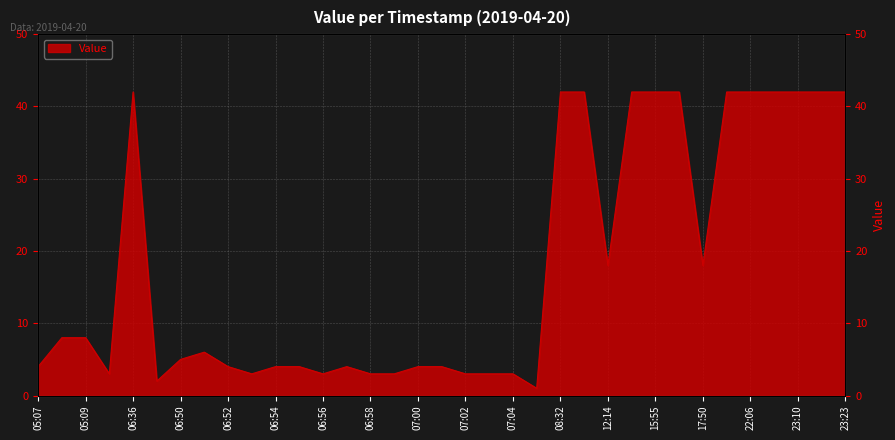

What is the sum of the values at 23:10 and 08:32?

84